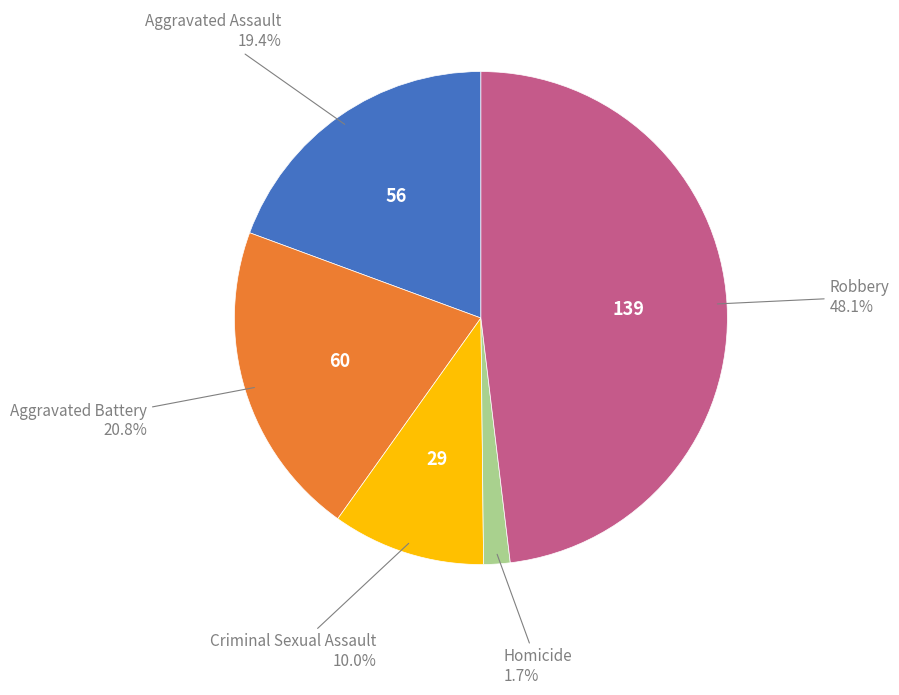

Does any single category account for the majority?

No